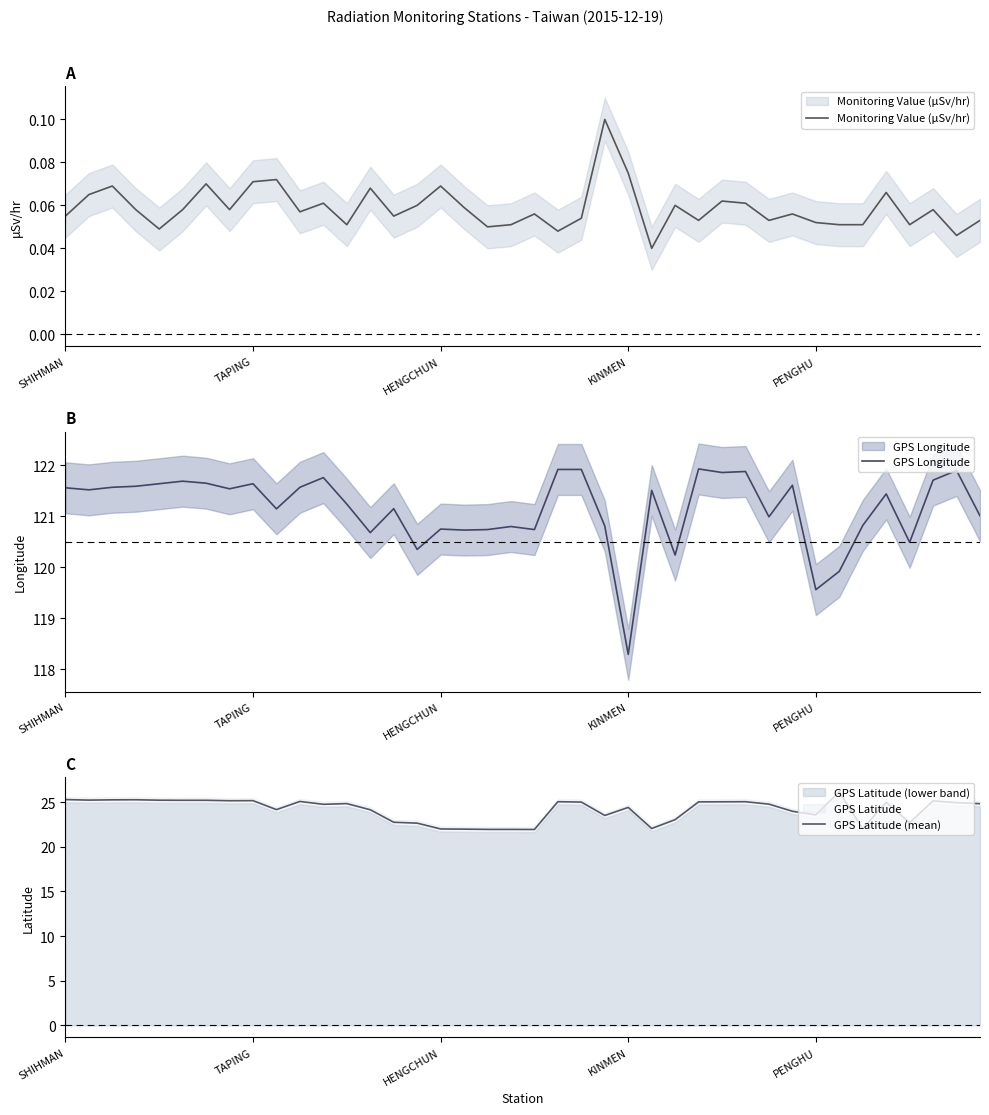

What is the value of the GPS Longitude point at the 2nd from the left?

121.5